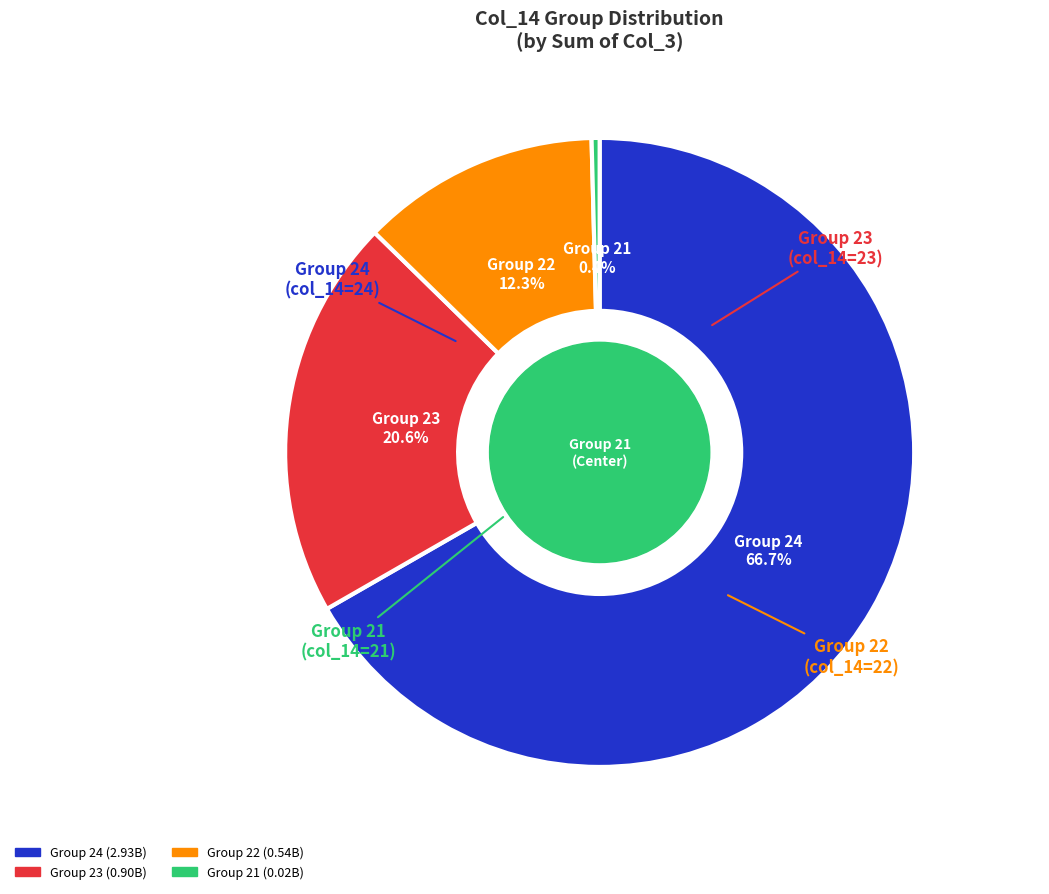

Does any single category account for the majority?

Yes